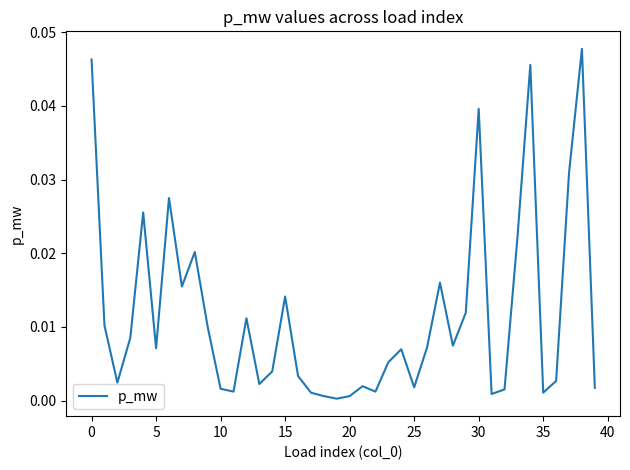

Is this an area chart (filled region under the line)?

No